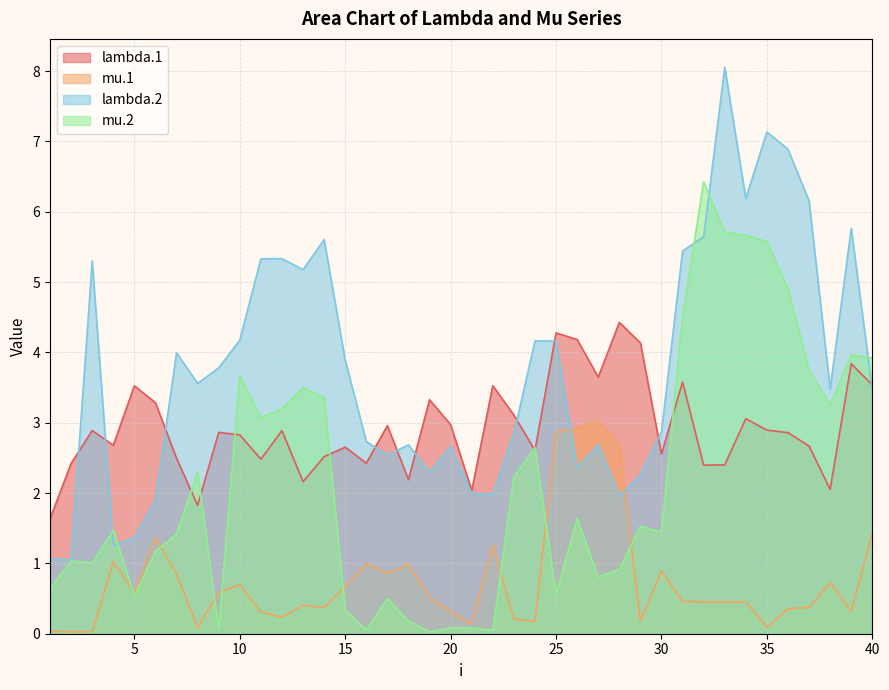

Which category has the highest value in the mu.1 series?

27